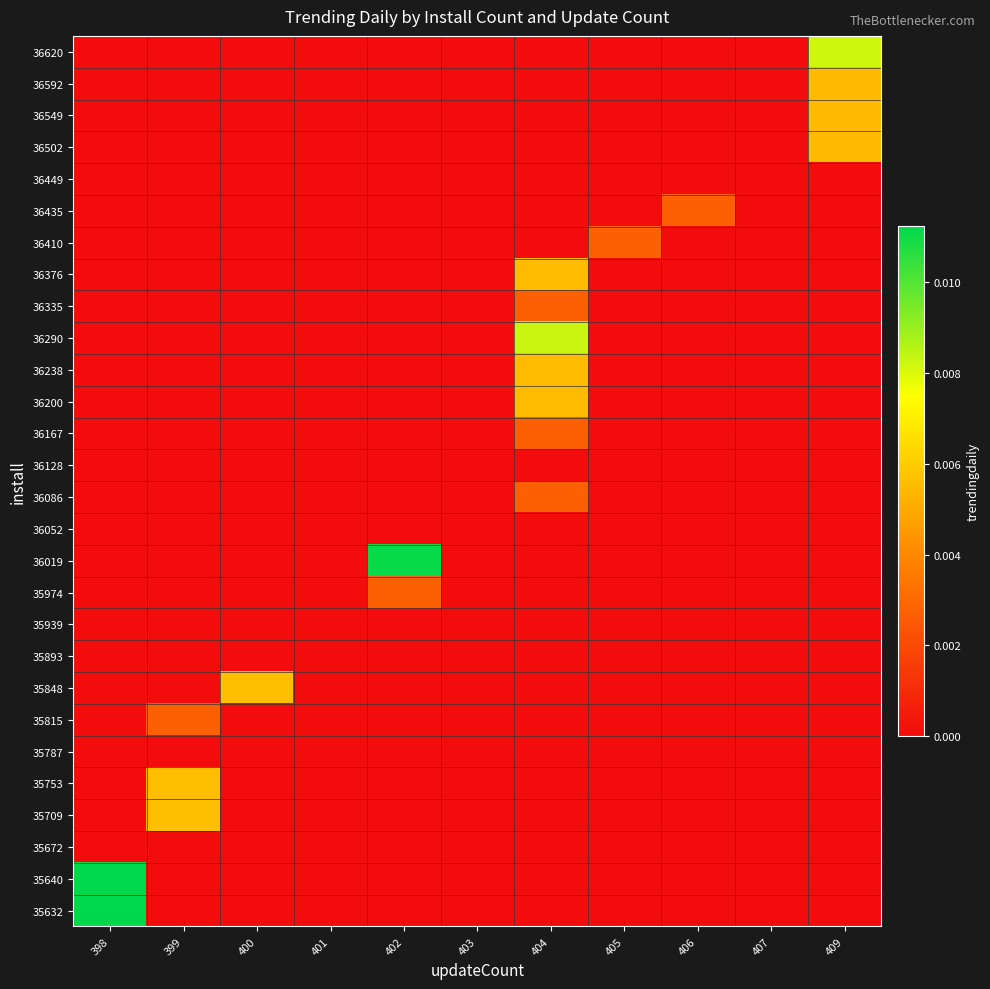

At how many categories does at least one series exceed 0?

8